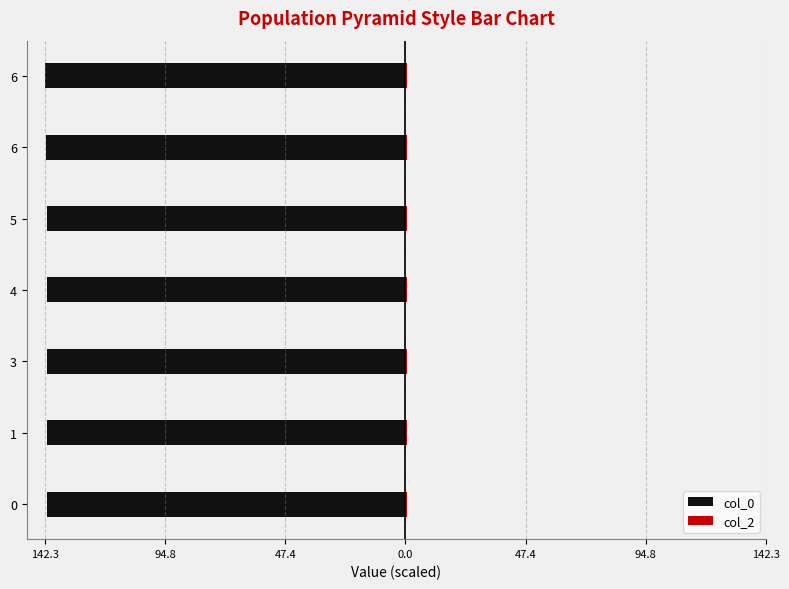

Between 47.4 and 94.8, which series saw the biggest shift?

col_0